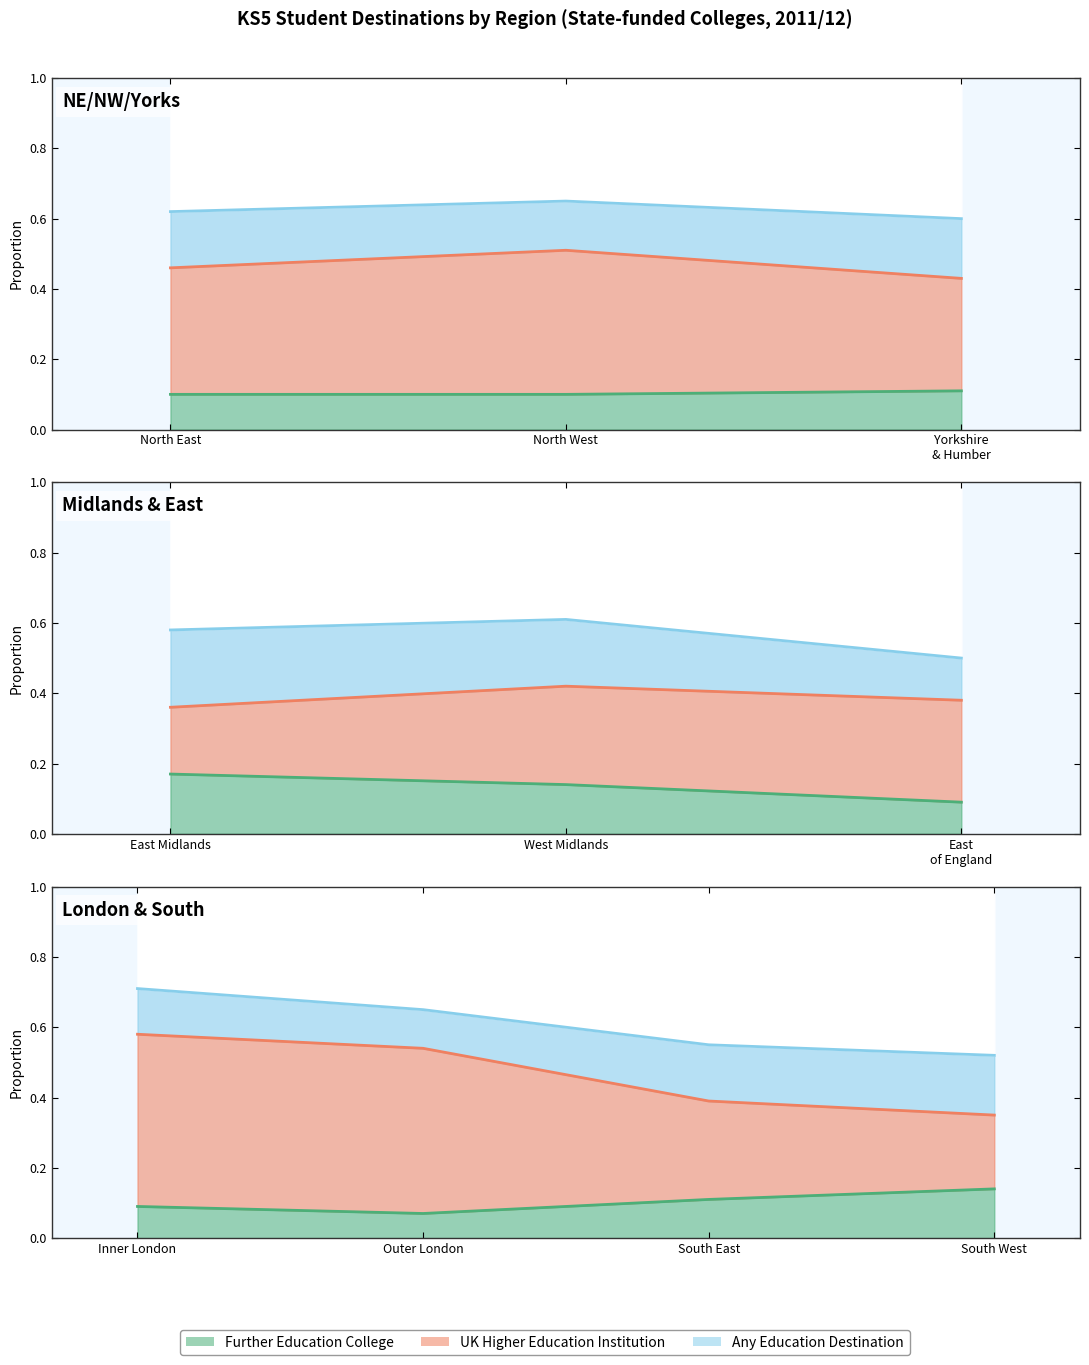

True or false: Further Education College and UK Higher Education Institution cross at least once.

False